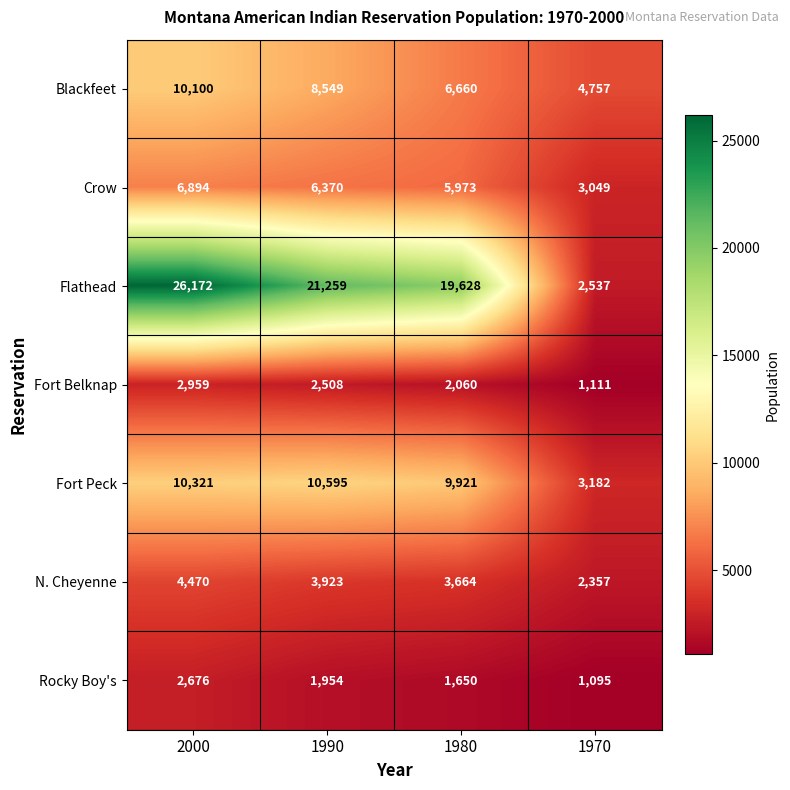

Reading right to left, extract all data points from this chart.

Blackfeet: 1970=4757	1980=6660	1990=8549	2000=10100
Crow: 1970=3049	1980=5973	1990=6370	2000=6894
Flathead: 1970=2537	1980=19628	1990=21259	2000=26172
Fort Belknap: 1970=1111	1980=2060	1990=2508	2000=2959
Fort Peck: 1970=3182	1980=9921	1990=10595	2000=10321
N. Cheyenne: 1970=2357	1980=3664	1990=3923	2000=4470
Rocky Boy's: 1970=1095	1980=1650	1990=1954	2000=2676